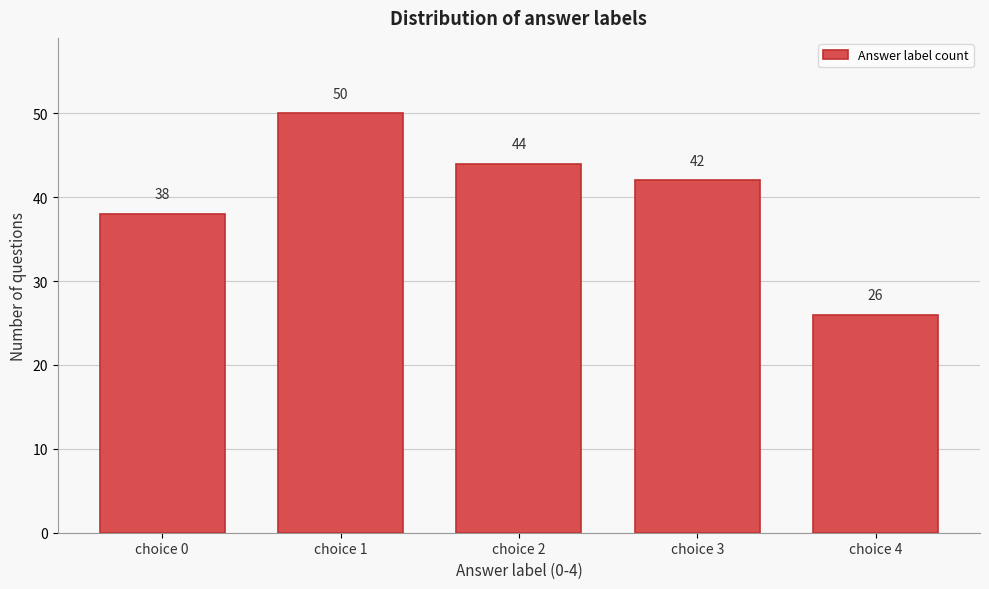

Reading right to left, extract all data points from this chart.

choice 4=26	choice 3=42	choice 2=44	choice 1=50	choice 0=38